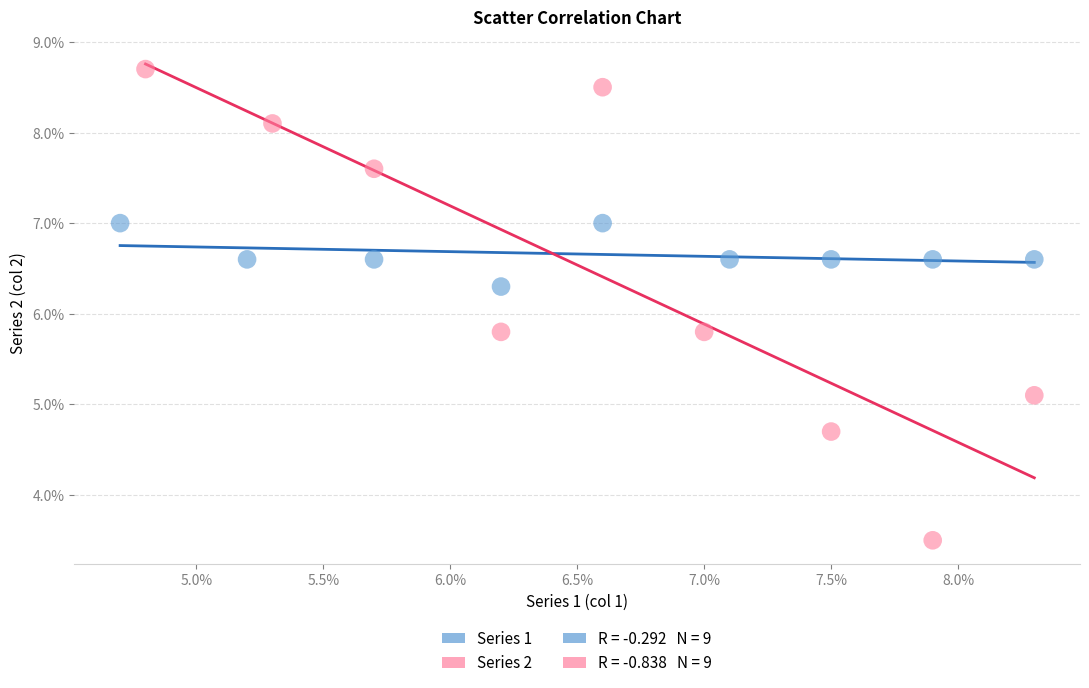

Which series reaches the maximum Y coordinate?

Series 2